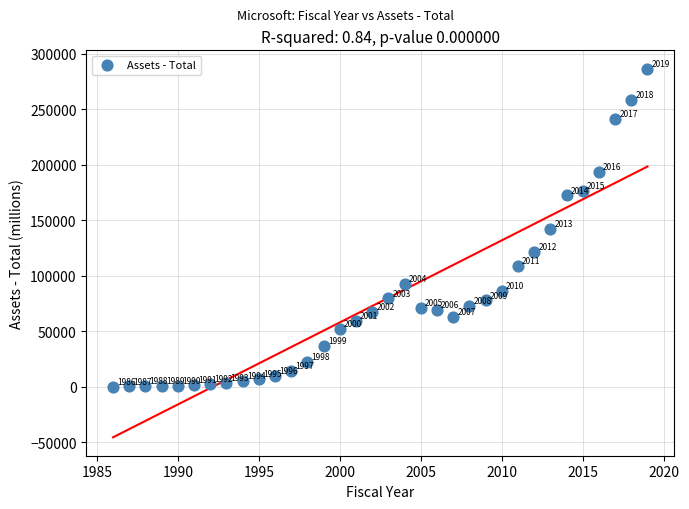

What Y value in the scatter plot is closest to 143363?

142431.0